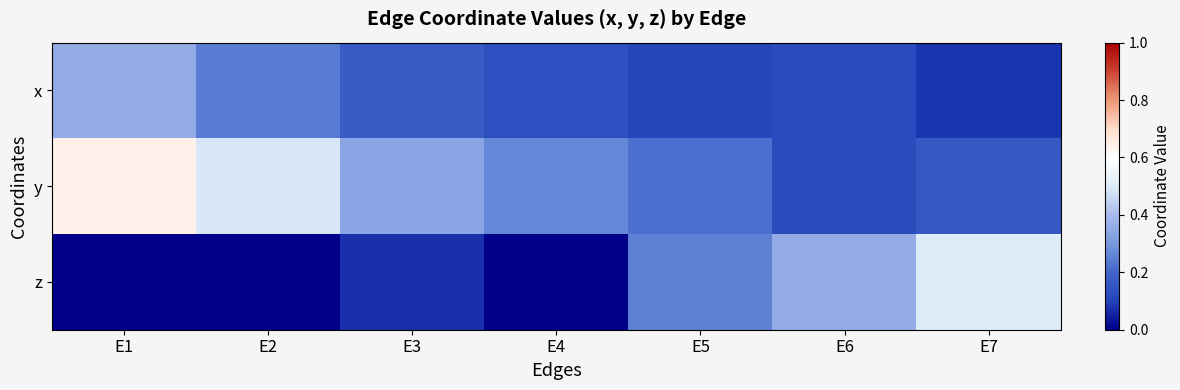

Which series has the largest total across all categories?

y